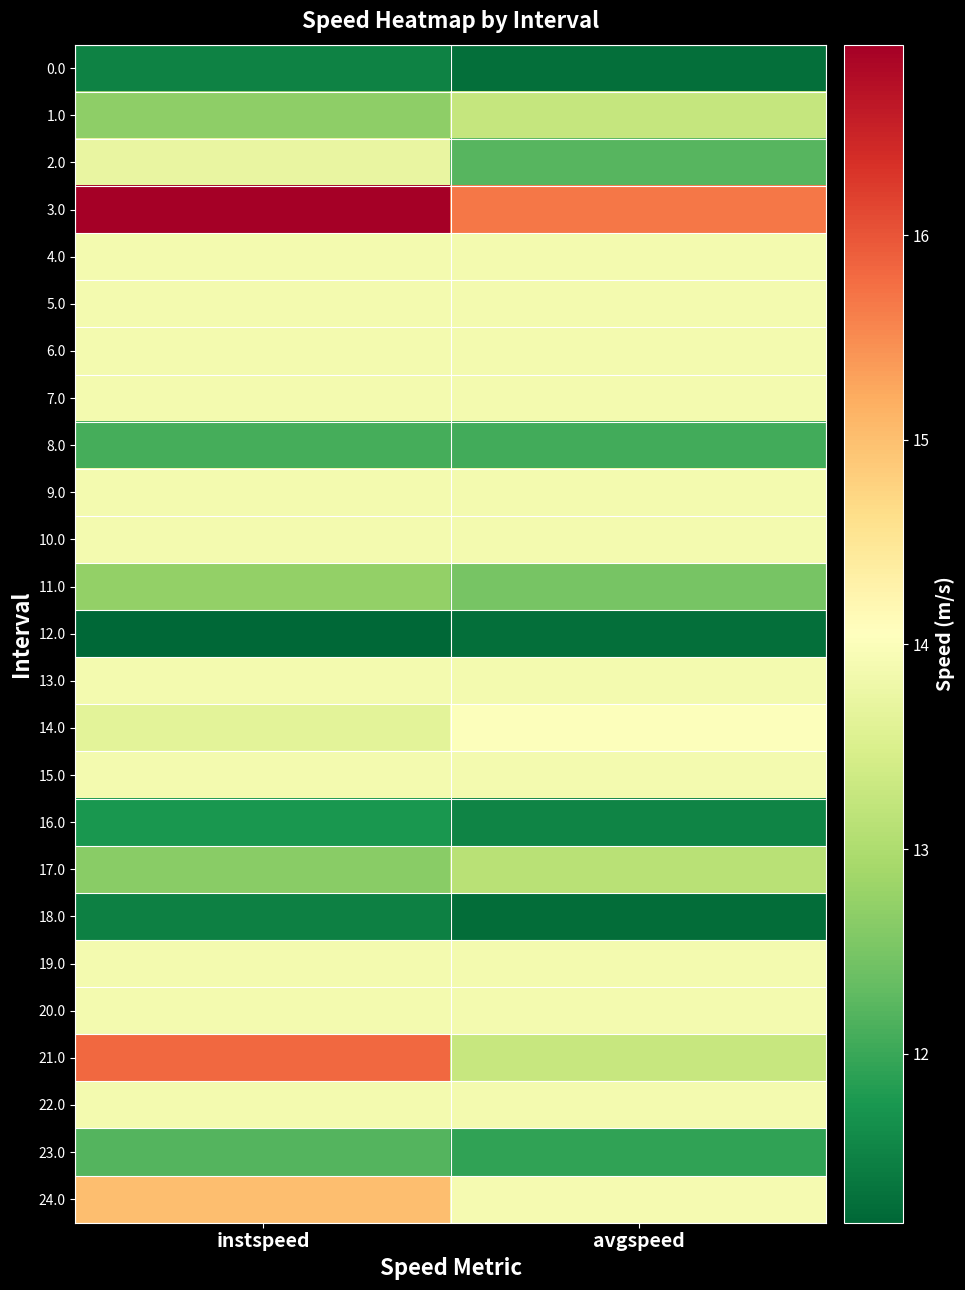

Which category has the highest value across all series?

instspeed